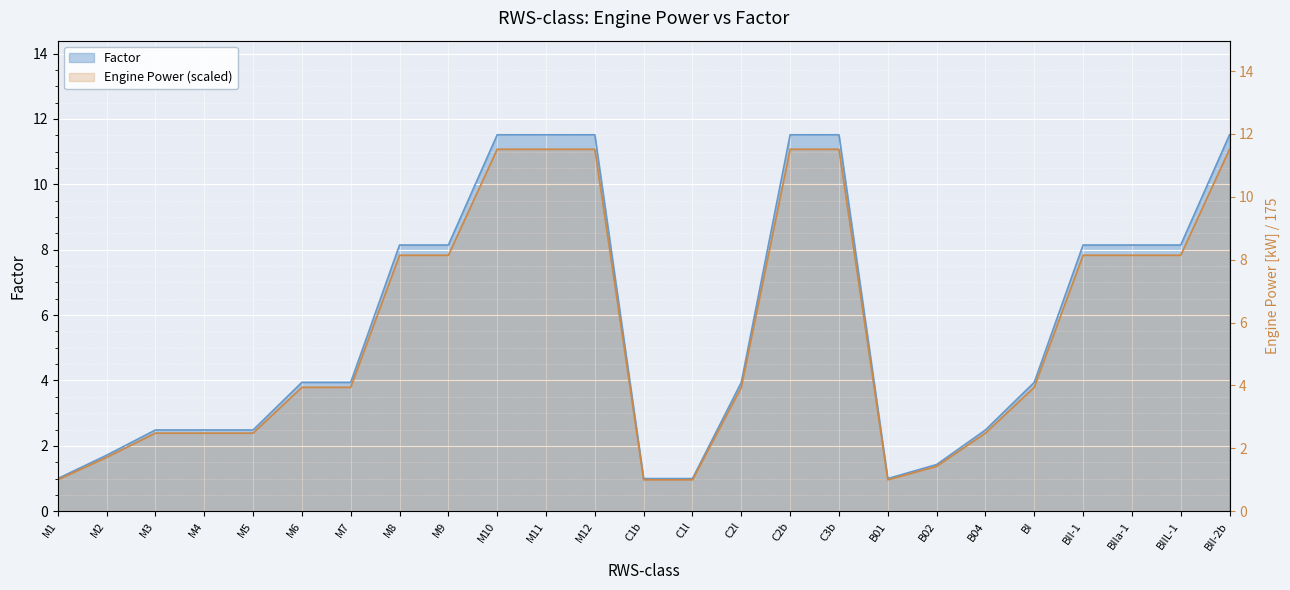

Read the value at M1.

1.0